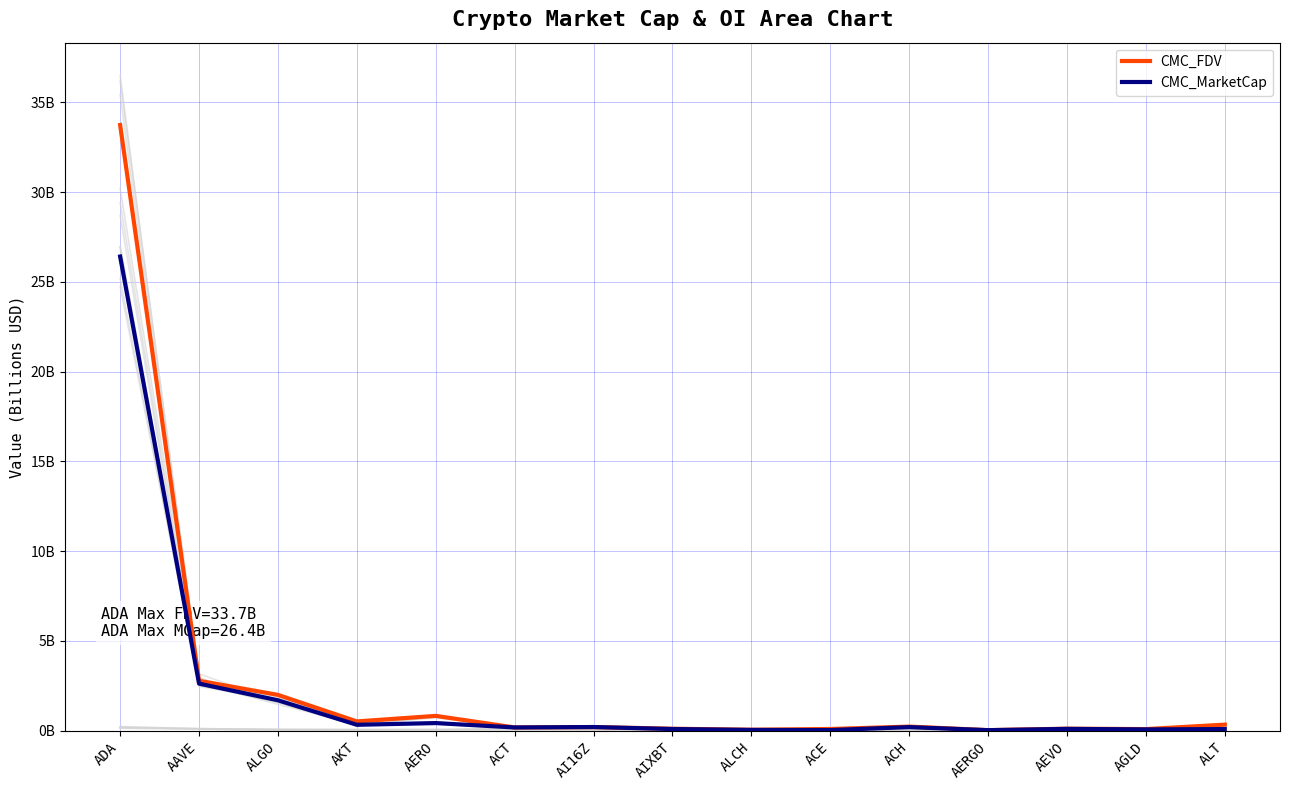

True or false: CMC_MarketCap and CMC_FDV intersect in this chart.

False